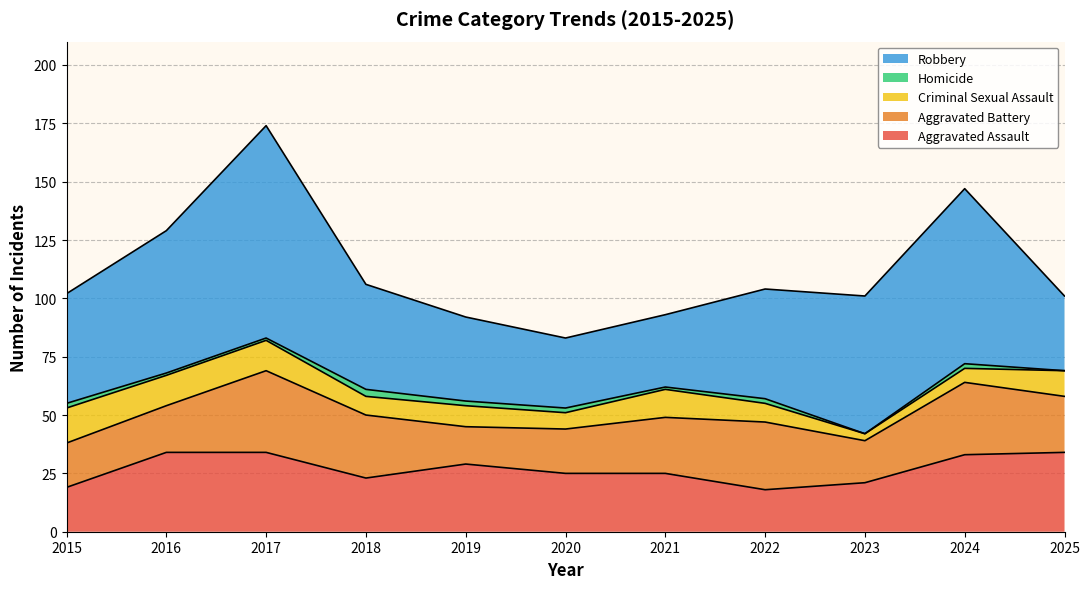

The value of Criminal Sexual Assault at 2017 is 4. True or false?

False